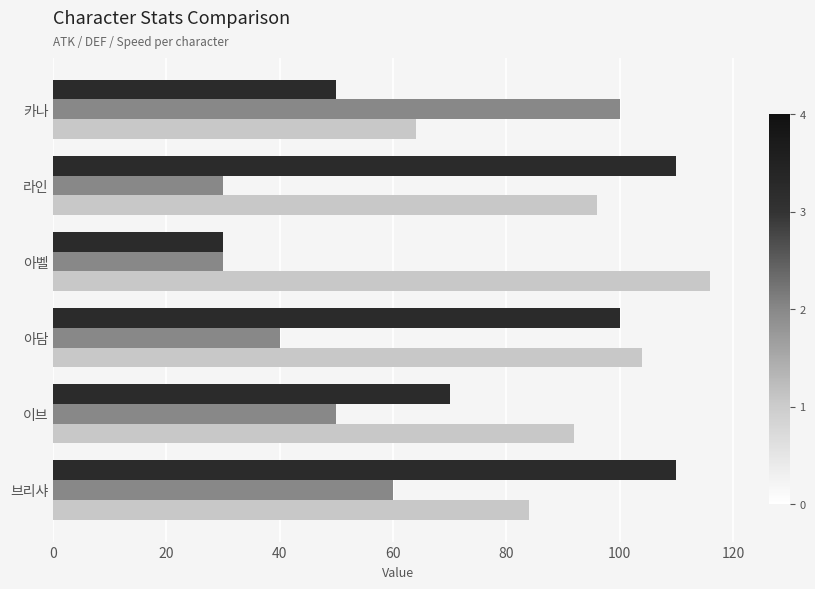

Reading left to right, extract all data points from this chart.

_atk: 110	70	100	30	110	50
_def: 60	50	40	30	30	100
_speed: 84	92	104	116	96	64